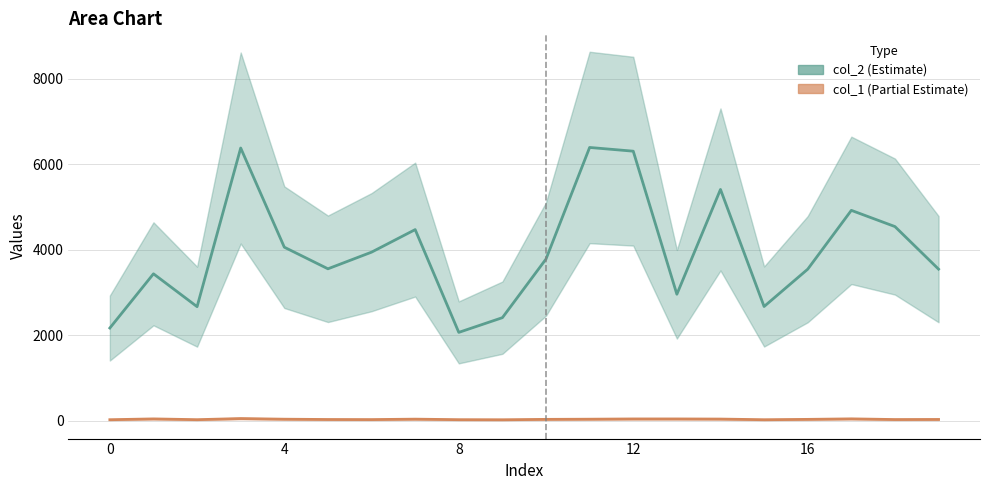

How many interior local valleys does the col_2 series have?

5